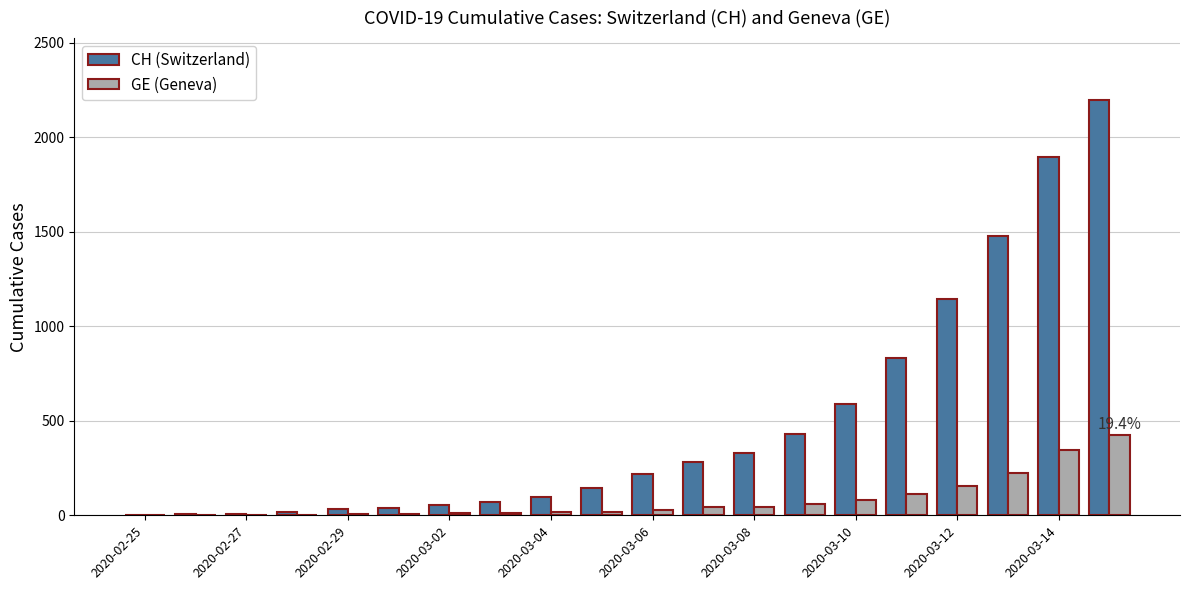

What is the maximum value shown in the chart?

2196